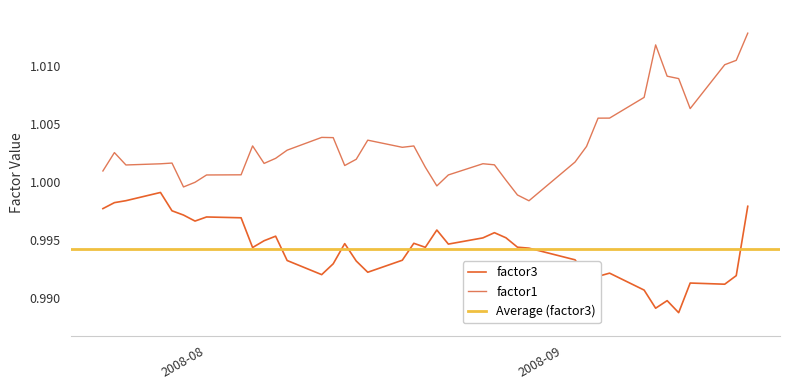

True or false: factor1 and factor3 cross at least once.

False